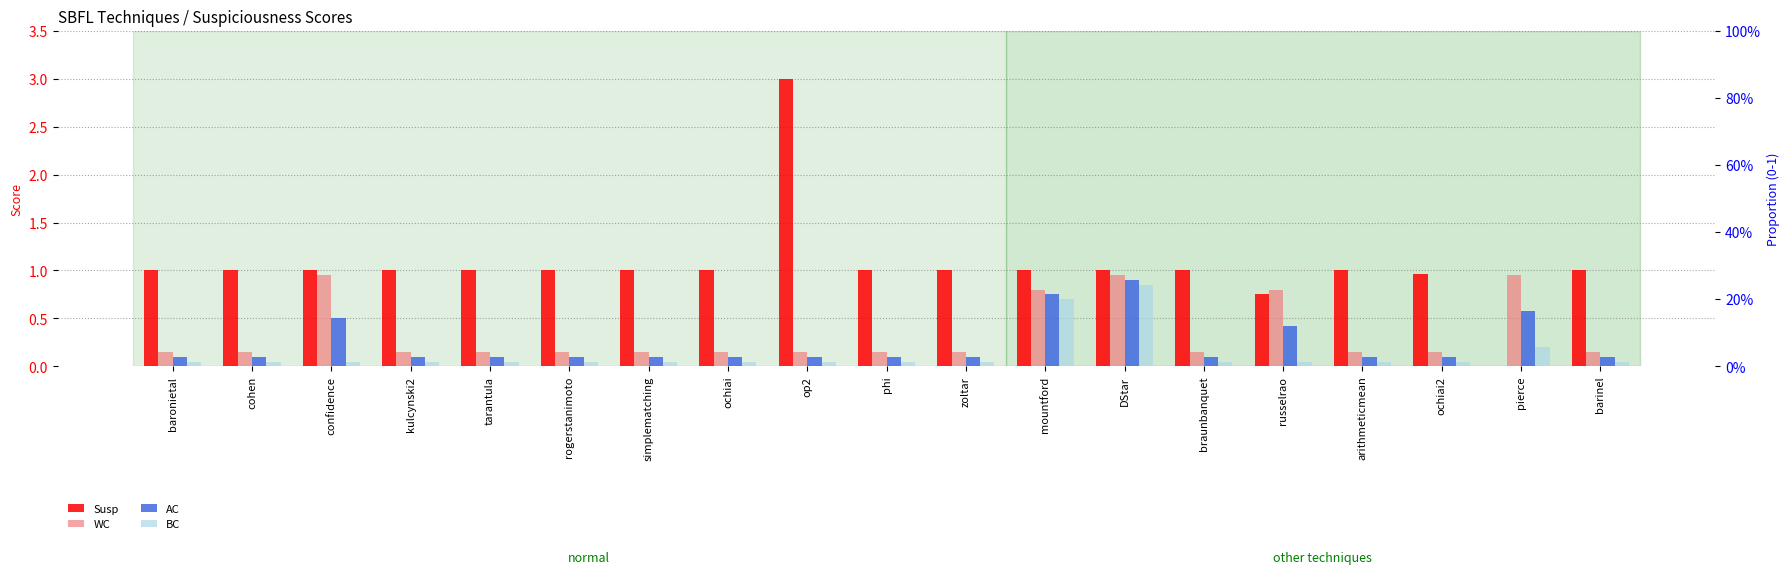

What are all the series names shown in the legend?

Susp, WC, AC, BC